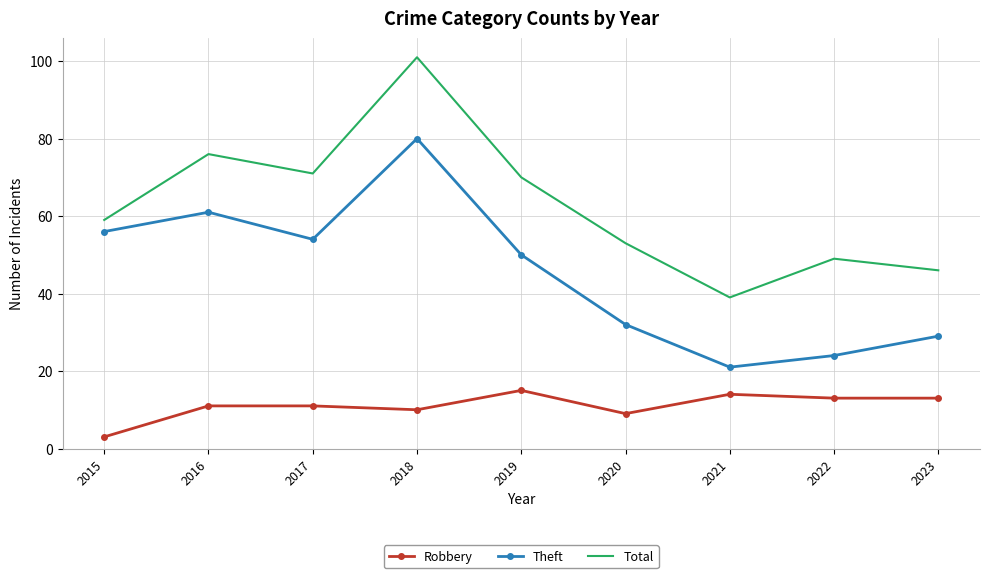

At which label does Theft first exceed 50?

2015